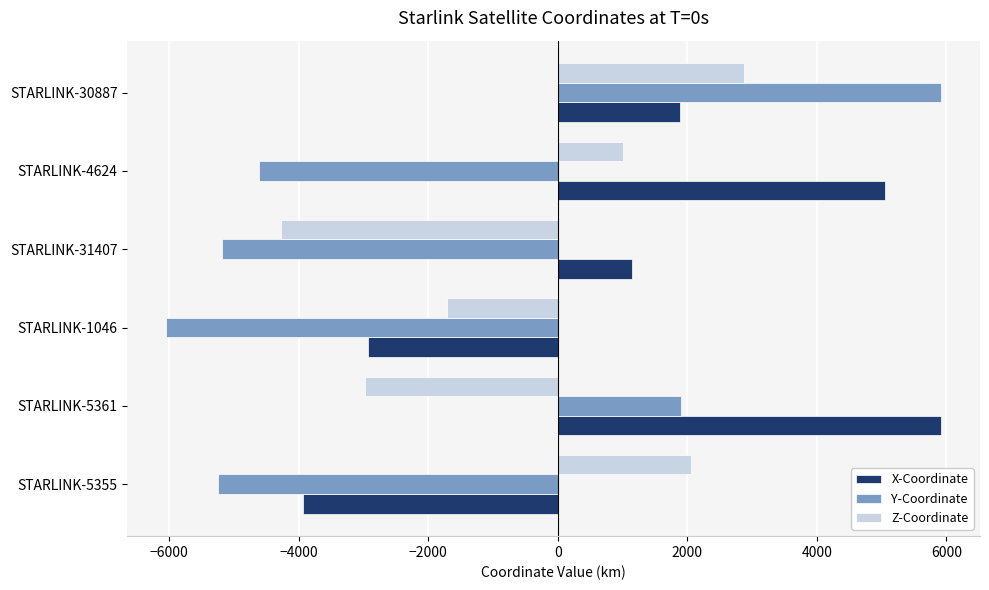

How many data points in Y-Coordinate are above -4613?

2